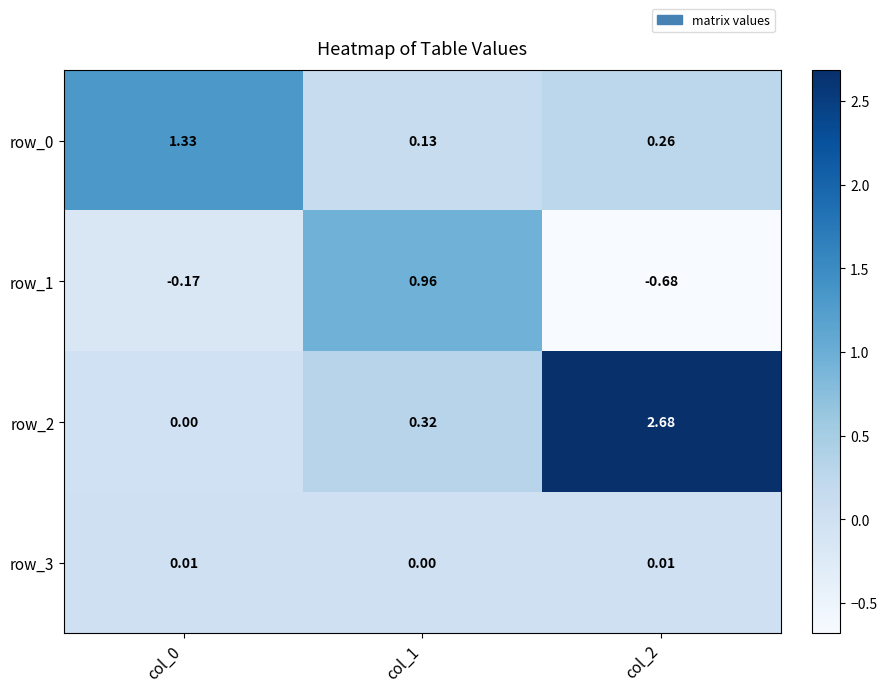

Is the value of row_3 at col_1 greater than the value of row_0 at col_1?

No